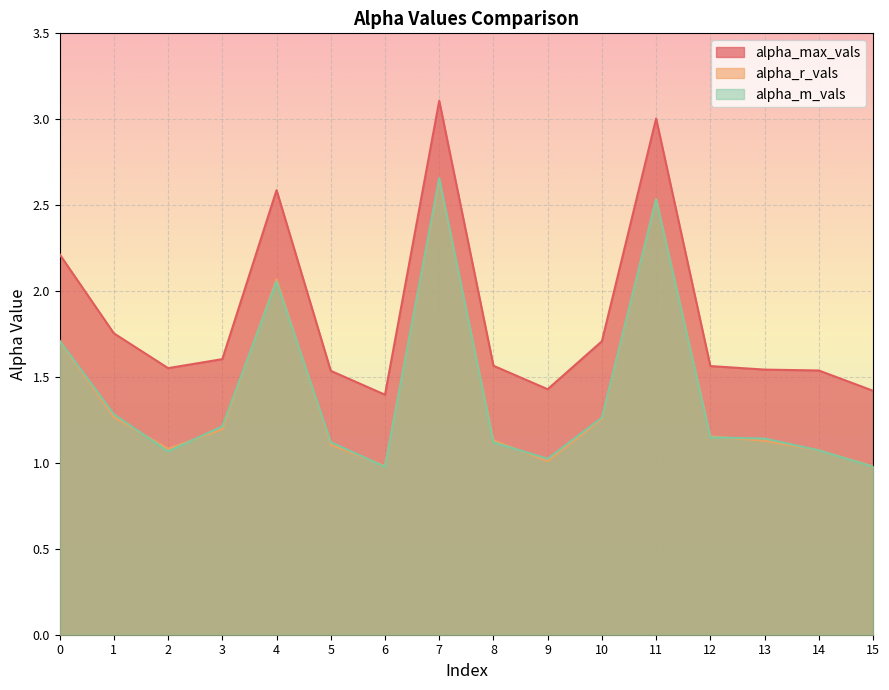

Which series has the largest total across all categories?

alpha_max_vals